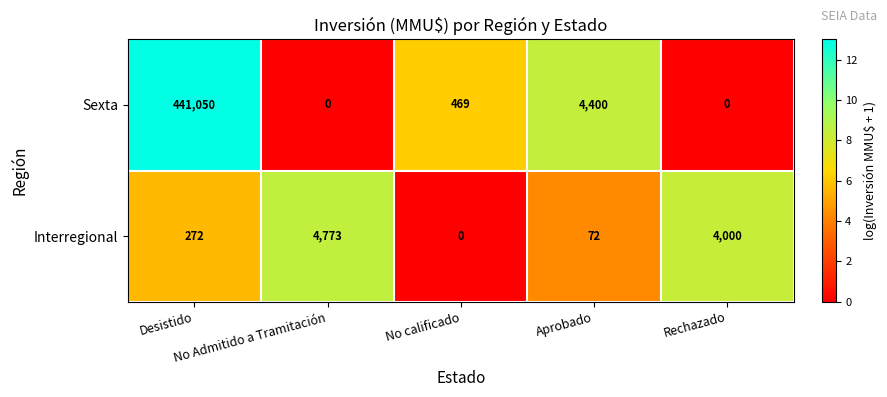

What is the difference between the second highest and second lowest values in the Interregional series?

3928